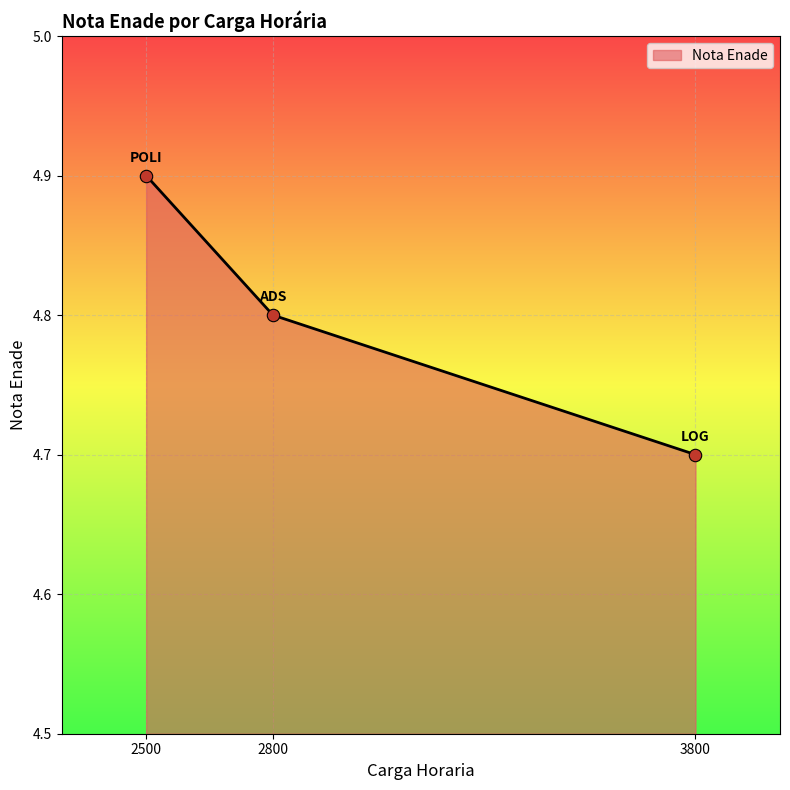

Approximately how many times larger is the value at 2800 compared to 3800?

1.0